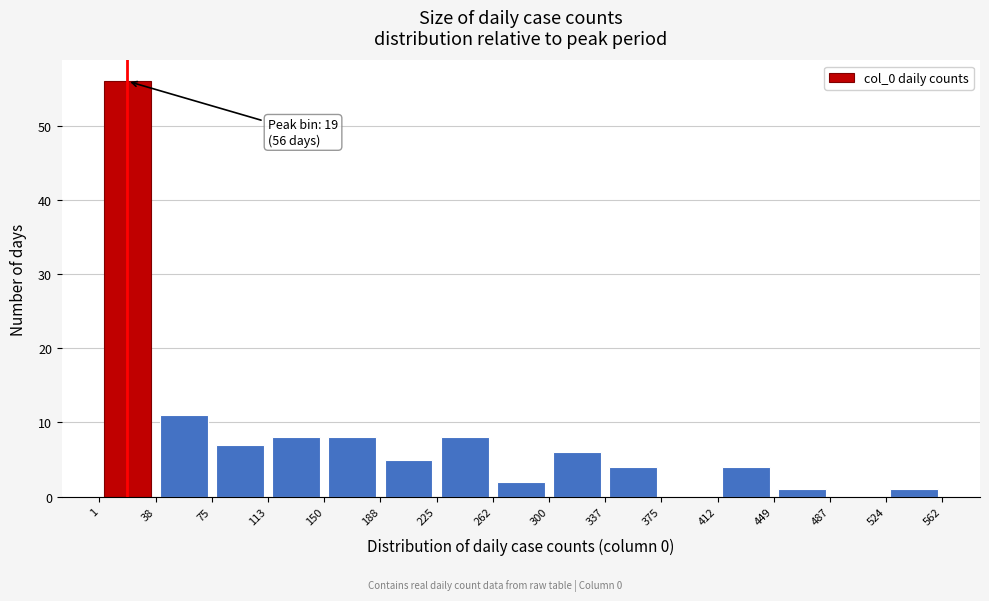

Over which range of the x-axis is the bar tallest?

1 to 38